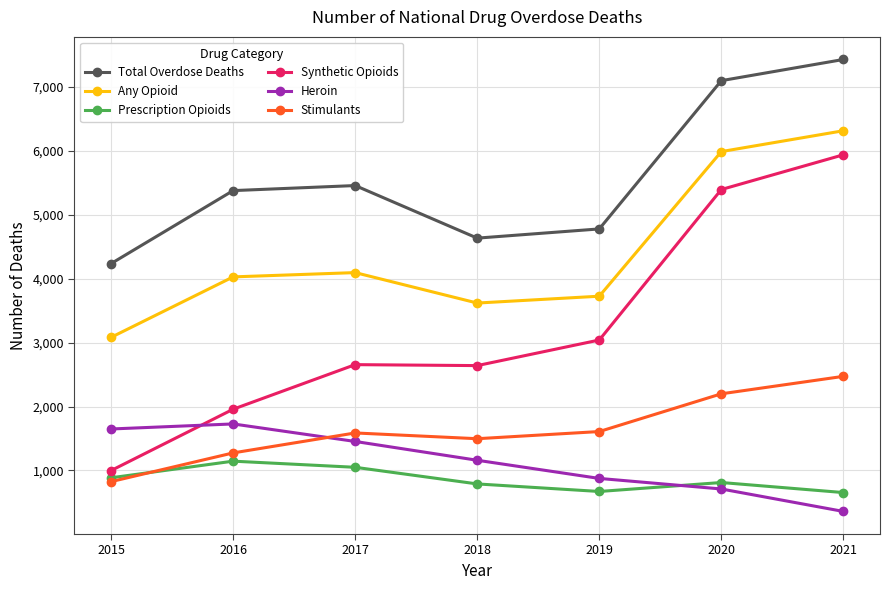

Where does the Heroin series first go above 1160?

2015